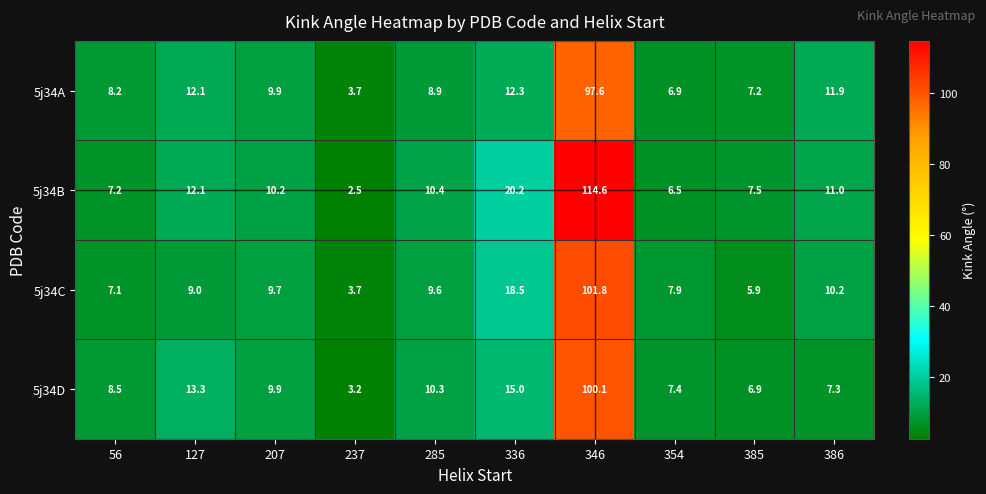

What is the approximate value of 5j34B at 346?

114.6